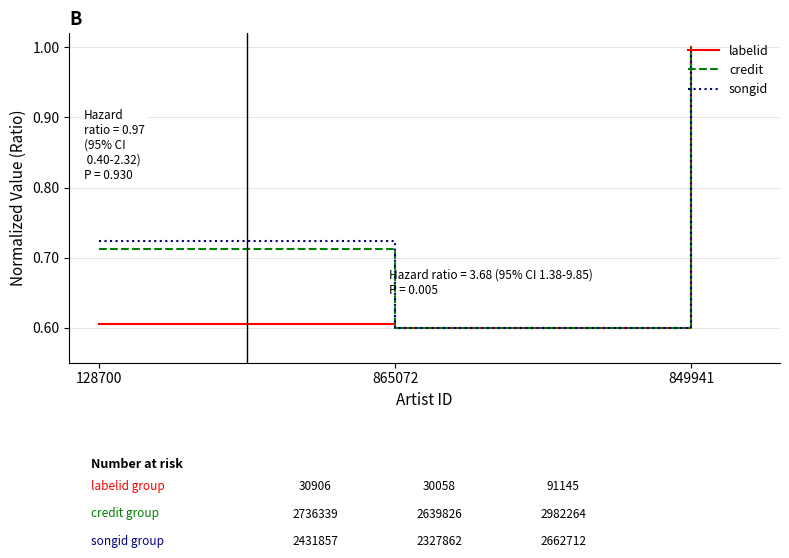

How many lines are shown in the chart?

3